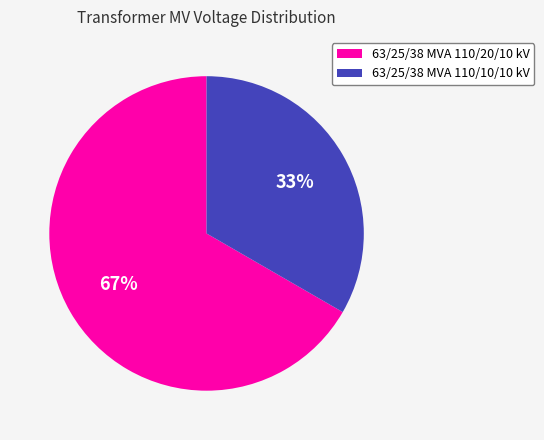

To the nearest percent, what is the average slice percentage?

50%